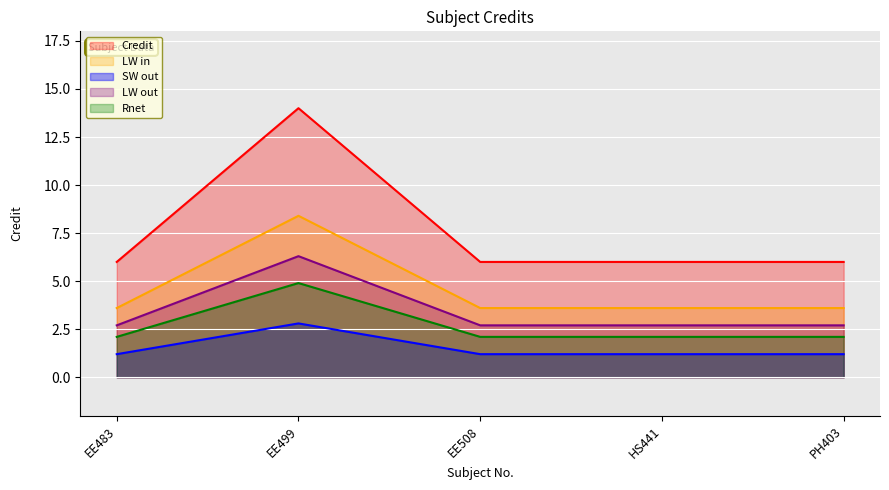

True or false: LW out has a value of 1.1 at EE483.

False